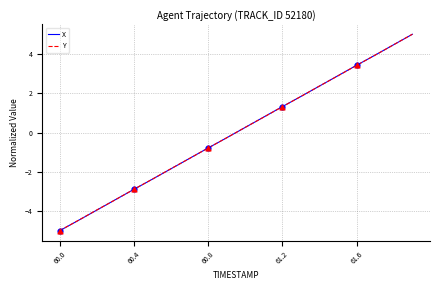

What is the greatest value displayed?

5.0